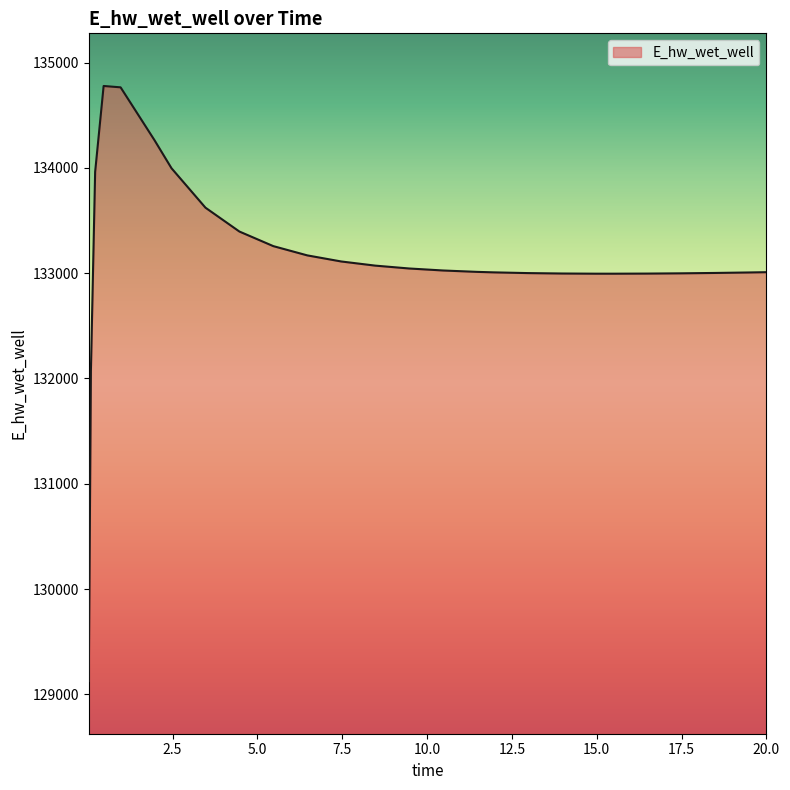

What is the greatest value displayed?

134777.4